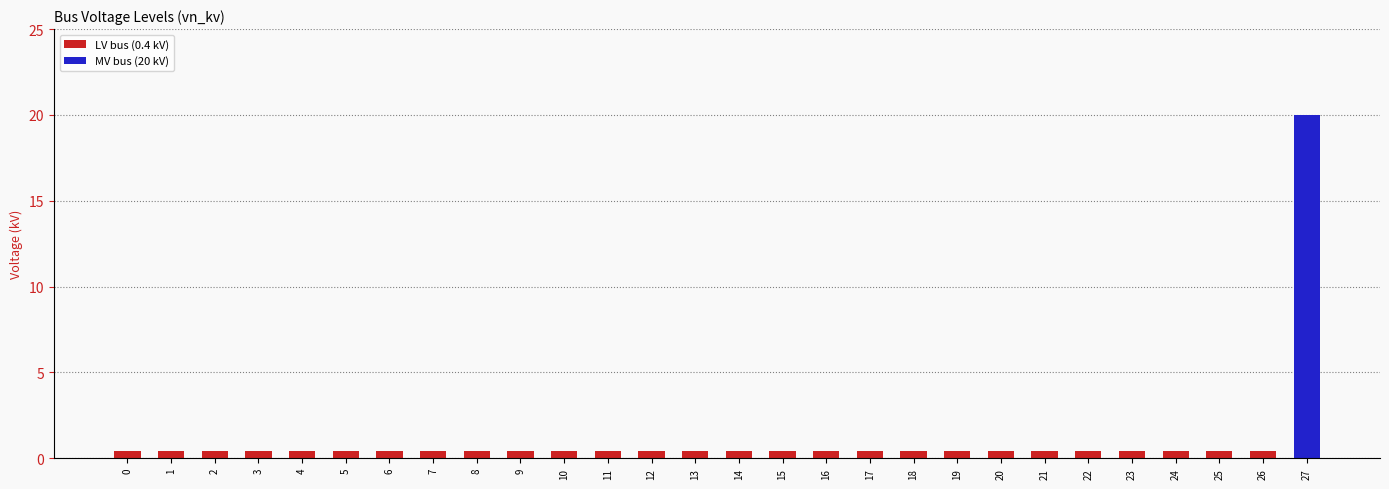

Reading left to right, extract all data points from this chart.

0=0.4	1=0.4	2=0.4	3=0.4	4=0.4	5=0.4	6=0.4	7=0.4	8=0.4	9=0.4	10=0.4	11=0.4	12=0.4	13=0.4	14=0.4	15=0.4	16=0.4	17=0.4	18=0.4	19=0.4	20=0.4	21=0.4	22=0.4	23=0.4	24=0.4	25=0.4	26=0.4	27=20.0